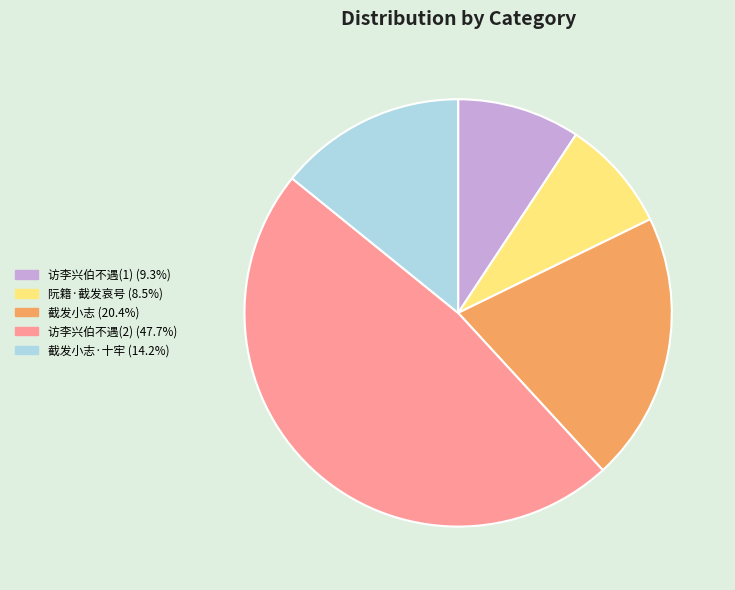

Is there any slice that represents more than half of the pie?

No